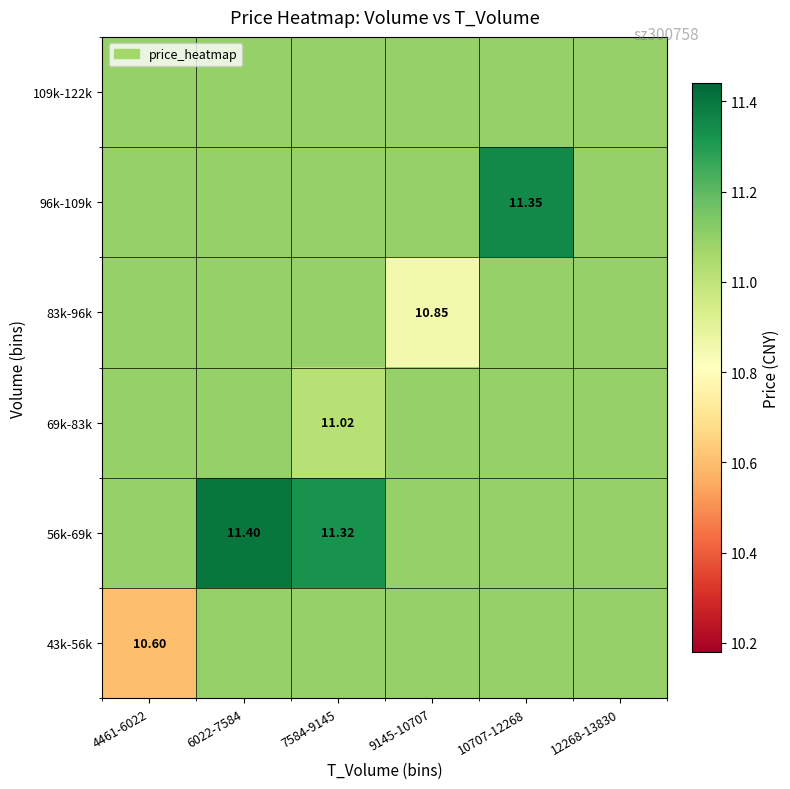

Between 9145-10707 and 7584-9145, which is larger?

9145-10707